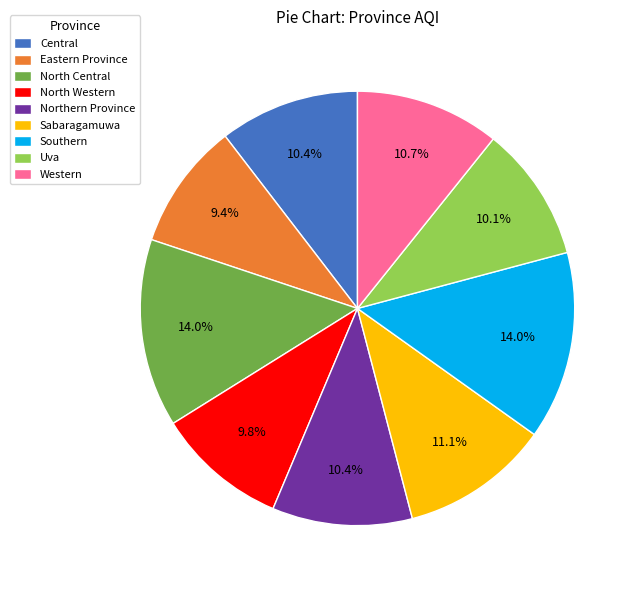

Do Southern and Northern Province together represent more than half of the pie?

No